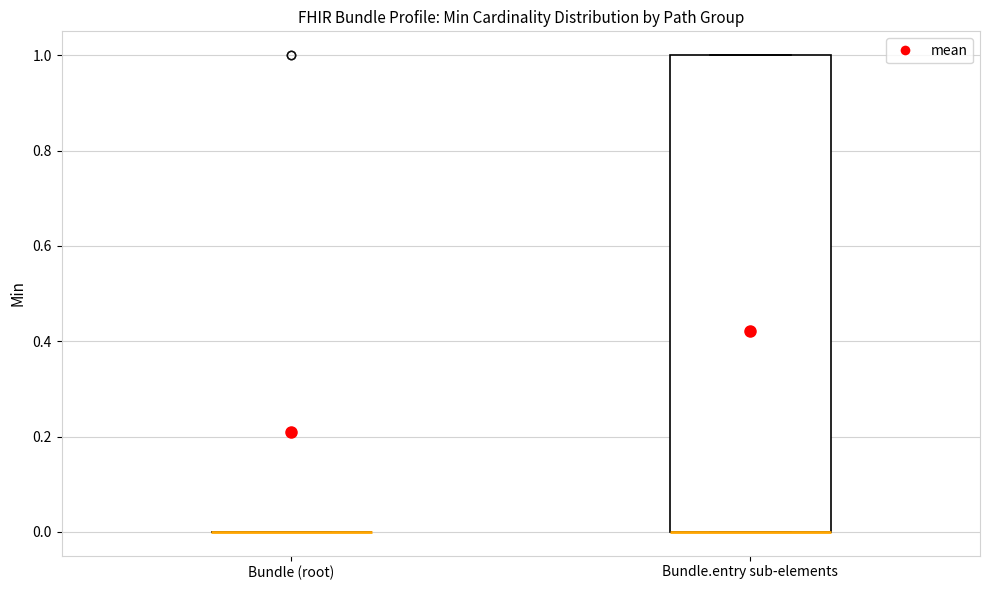

Reading left to right, transcribe this box plot: for each box, give where its median line is, the range the box spans, and where its two whiskers end, as read against the y-axis. The values are not printed on the chart, so give them approximately, as read against the axis.

Bundle (root): box collapsed to a line at 0, whiskers 0 to 0
Bundle.entry sub-elements: median 0 (drawn on the box's lower edge), box 0 to 1, whiskers 0 to 1